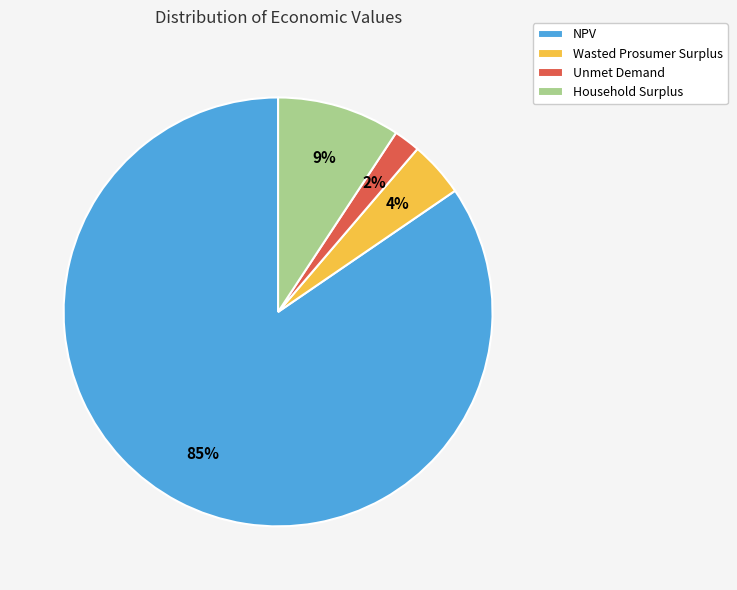

Combined, do Unmet Demand and Household Surplus account for over 50%?

No